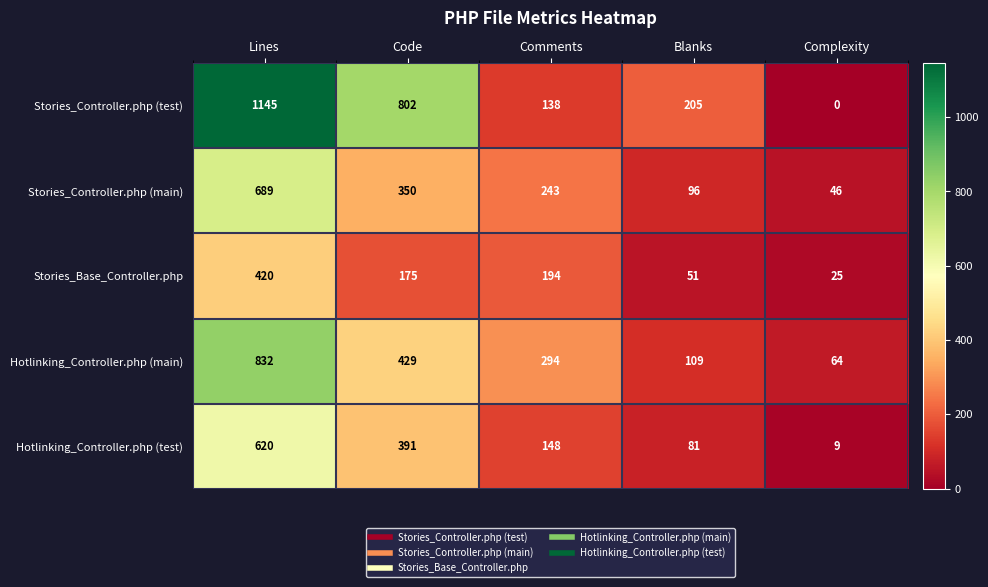

Between Lines and Blanks, which series saw the biggest shift?

Stories_Controller.php (test)